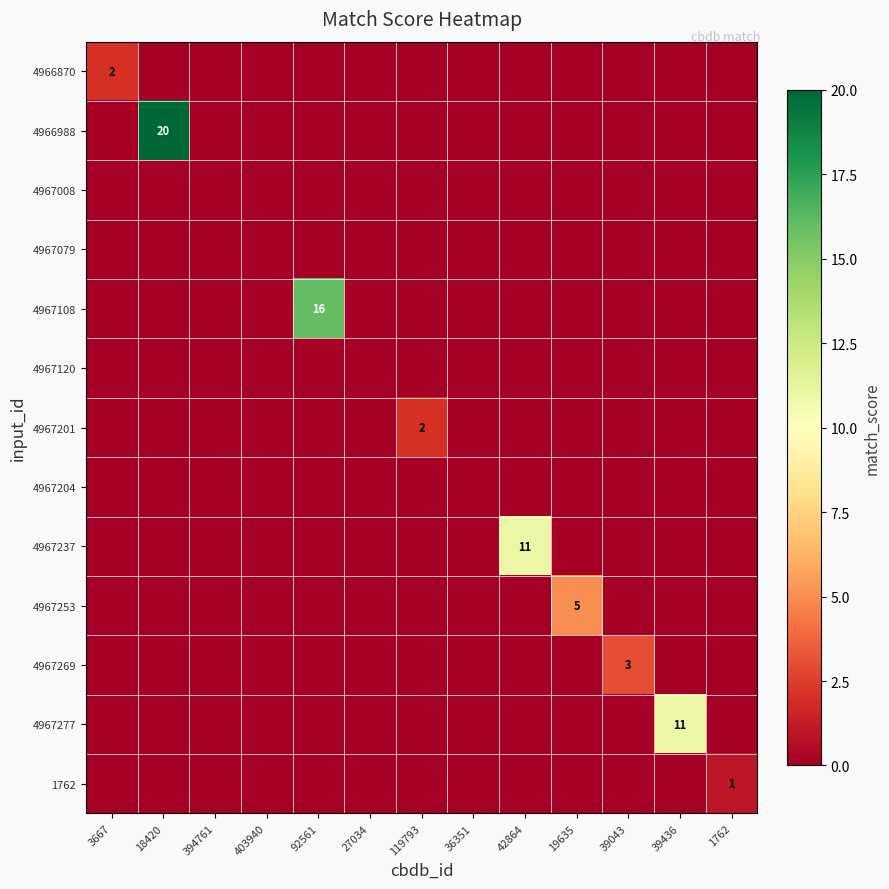

Count the number of data series in this chart.

13